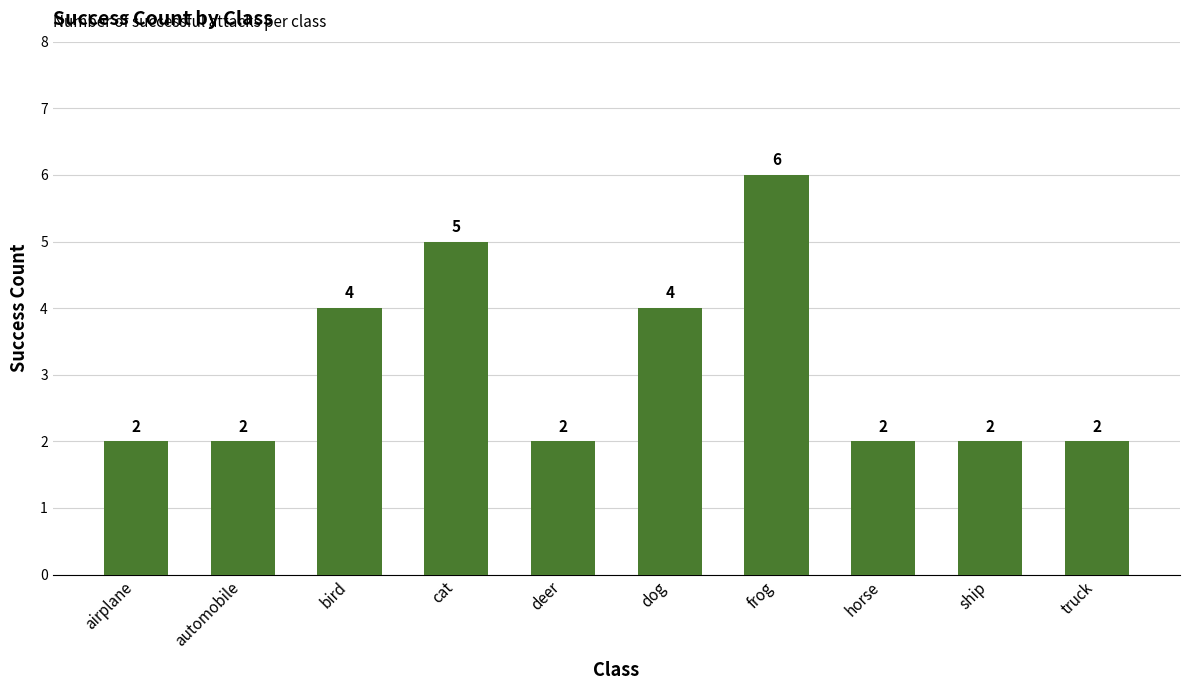

What is the change in value from airplane to bird?

+2